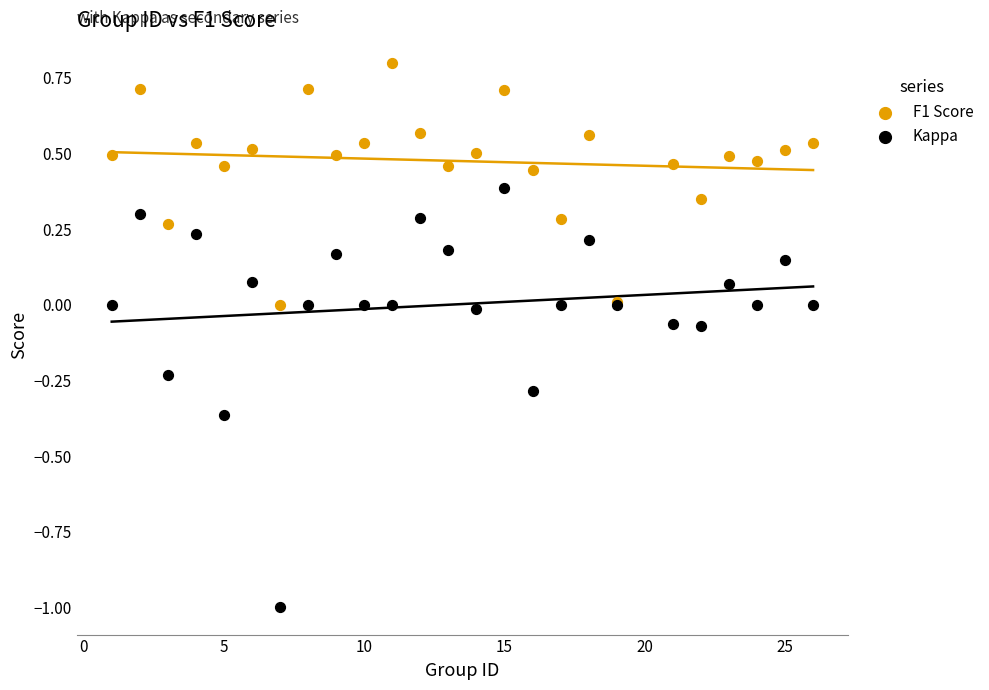

Which series contains the highest Y value?

F1 Score